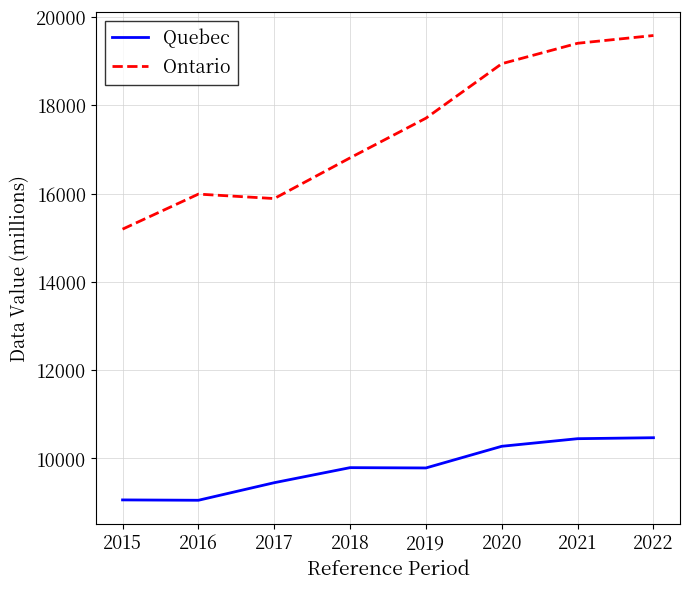

True or false: Ontario and Quebec cross at least once.

False